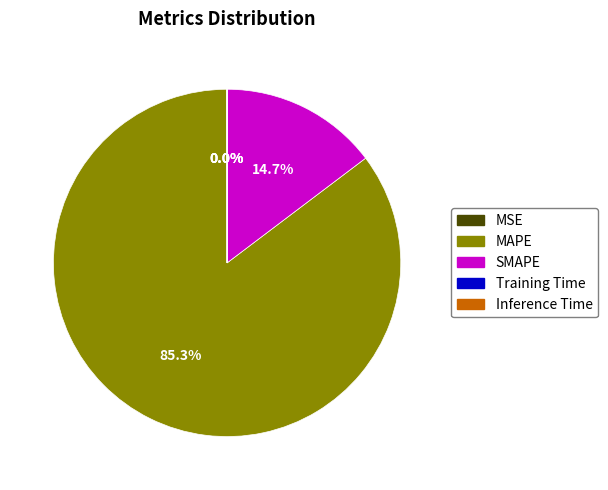

Which slice is the largest?

MAPE